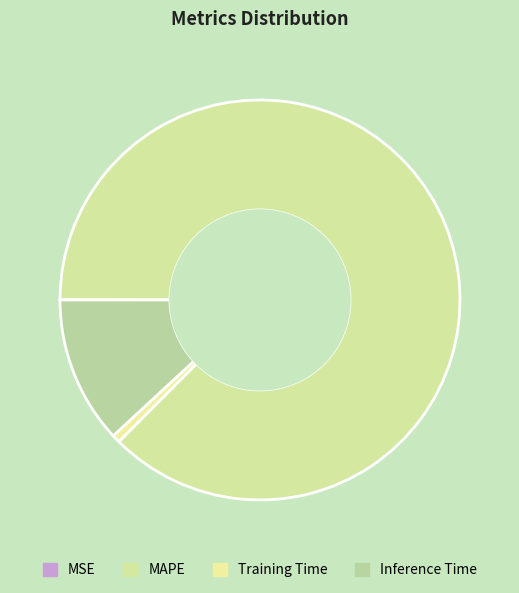

Which category accounts for the majority?

MAPE